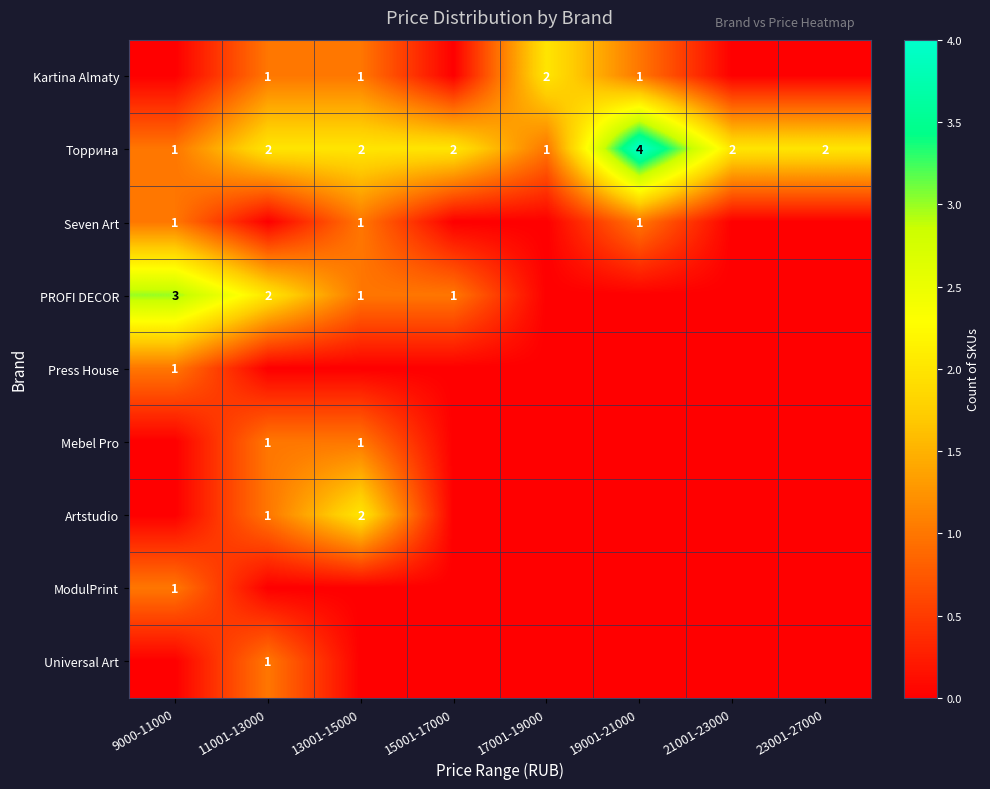

True or false: Universal Art has a value of 1 at 11001-13000.

True